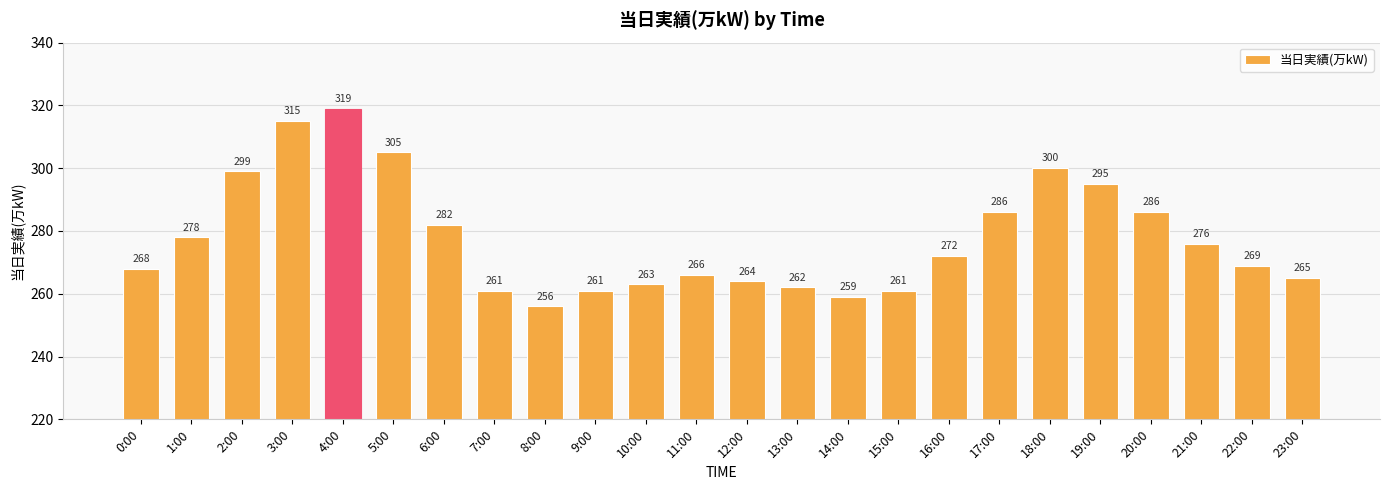

Does the chart contain any negative values?

No